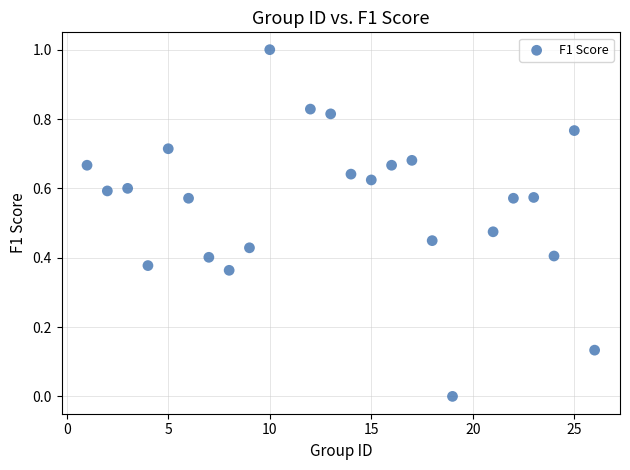

What is the range of Y values (max minus min)?

1.0